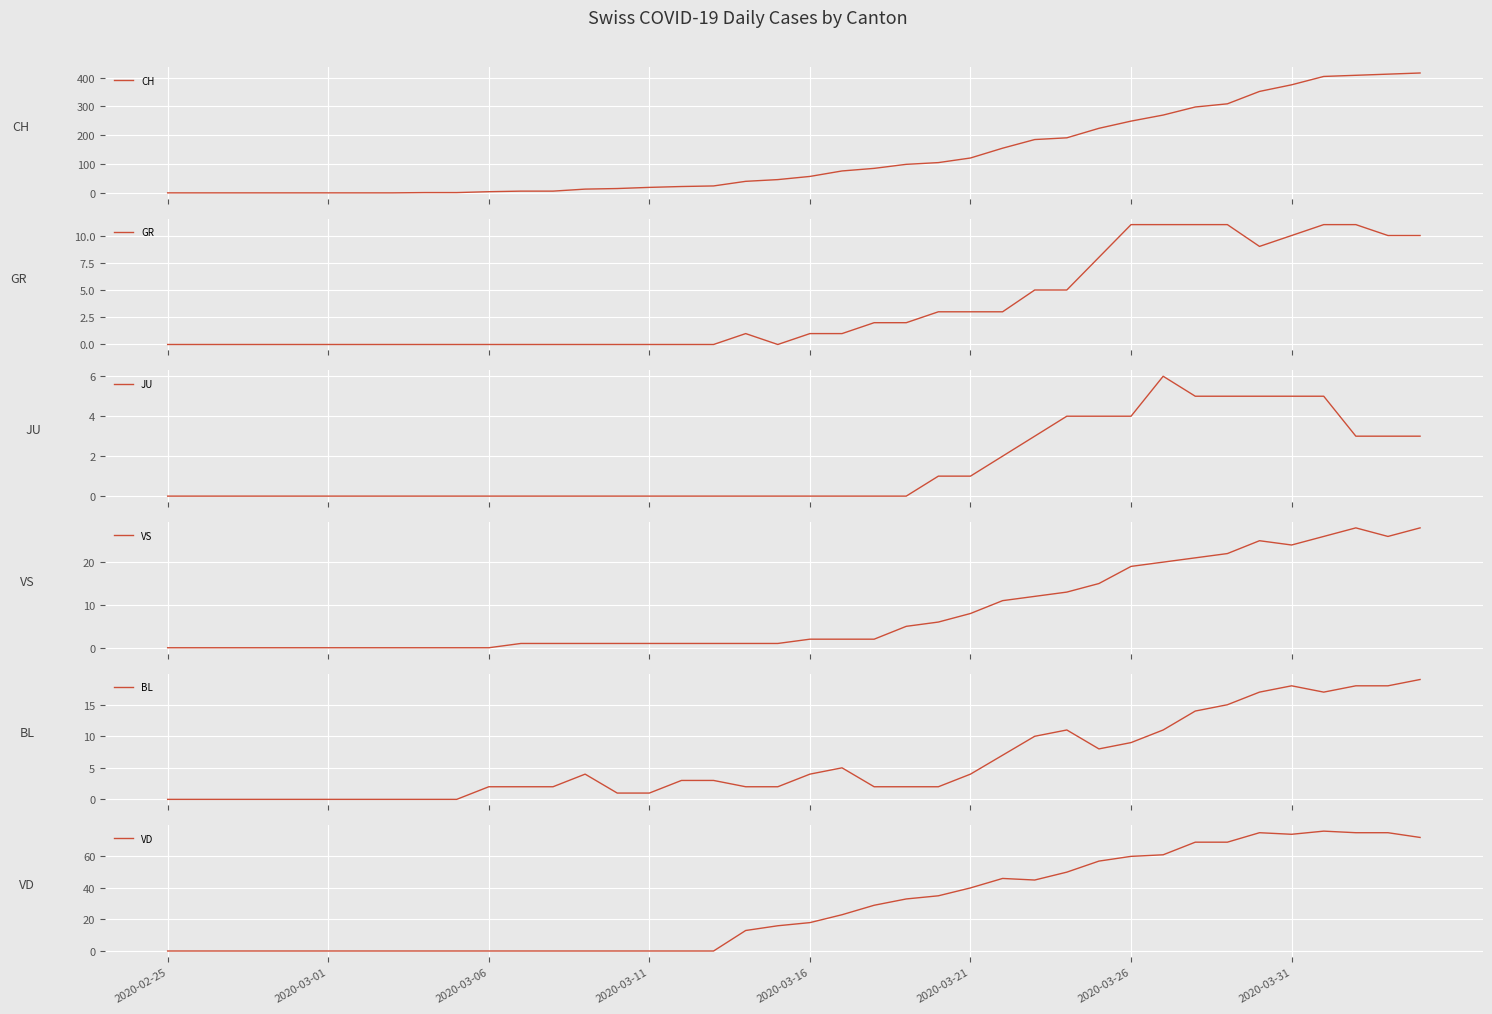

At how many categories does at least one series exceed 230?

10